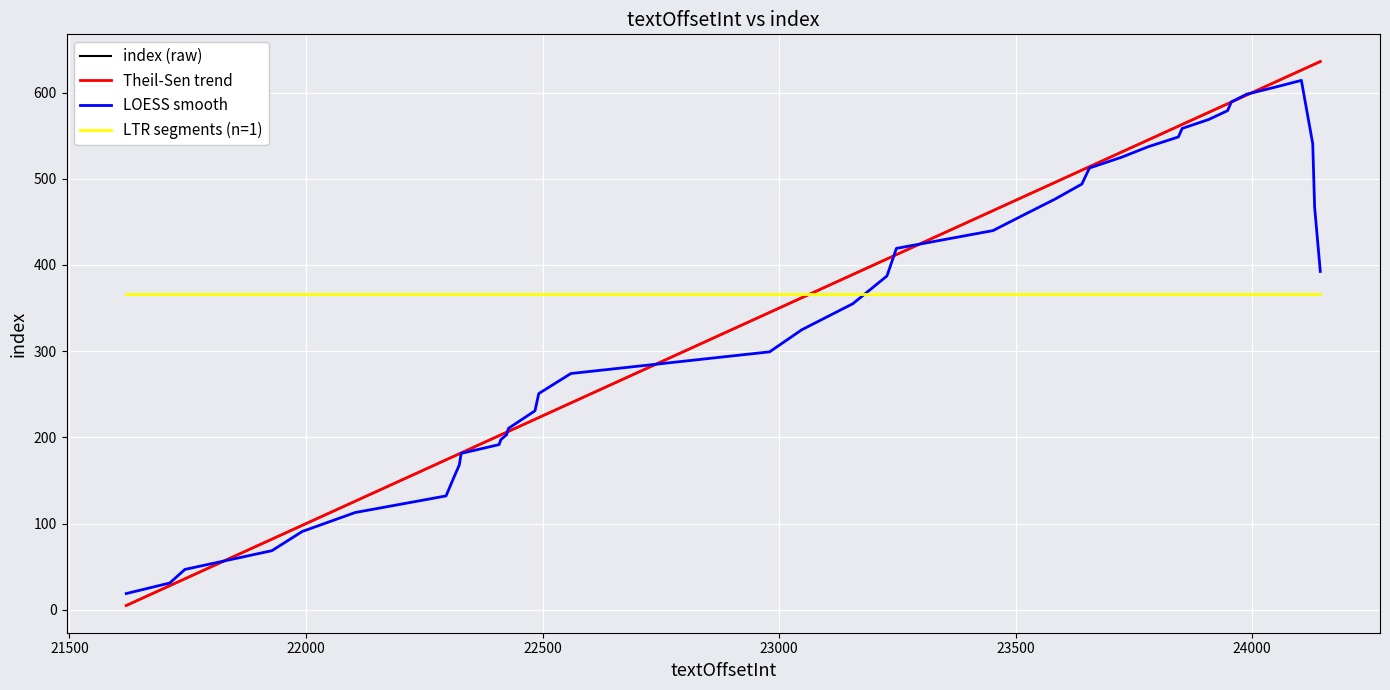

Between 13 and 3, which is larger?

13